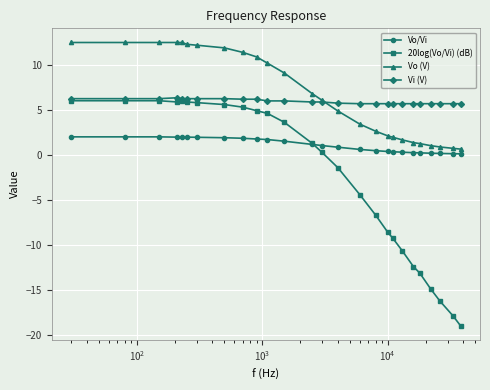

Which series has the largest range (max minus min)?

20log(Vo/Vi) (dB)